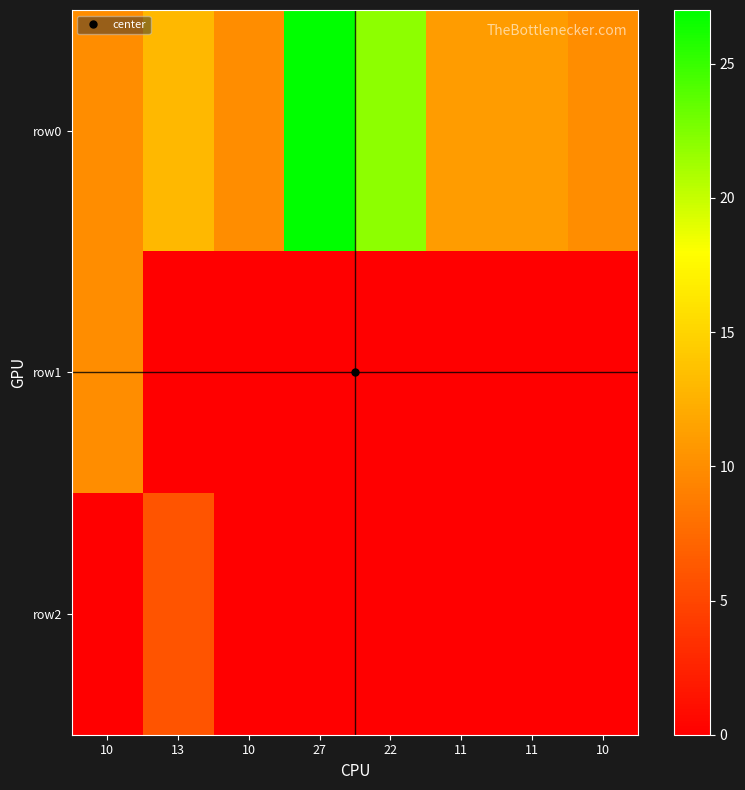

What is the difference between the highest and lowest values at 11?

11